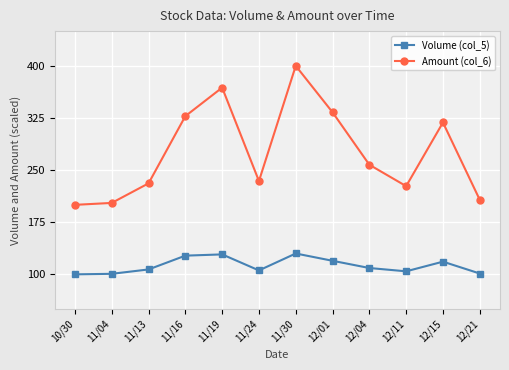

Rank the series by their average value, from lowest to highest.

Volume (col_5), Amount (col_6)